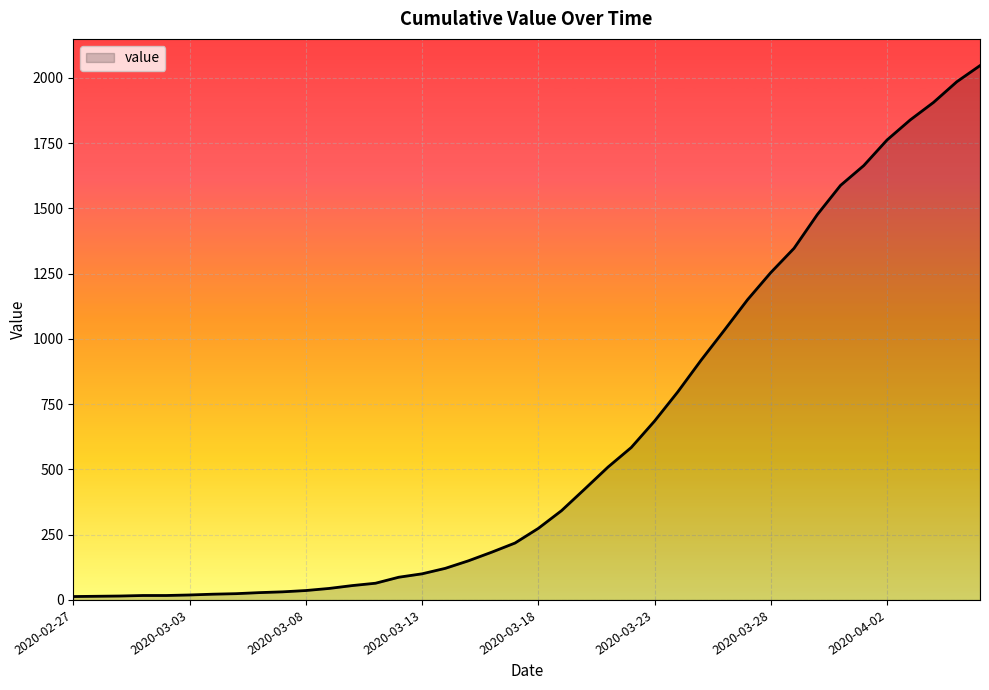

What is the difference between the maximum and minimum values?

2034